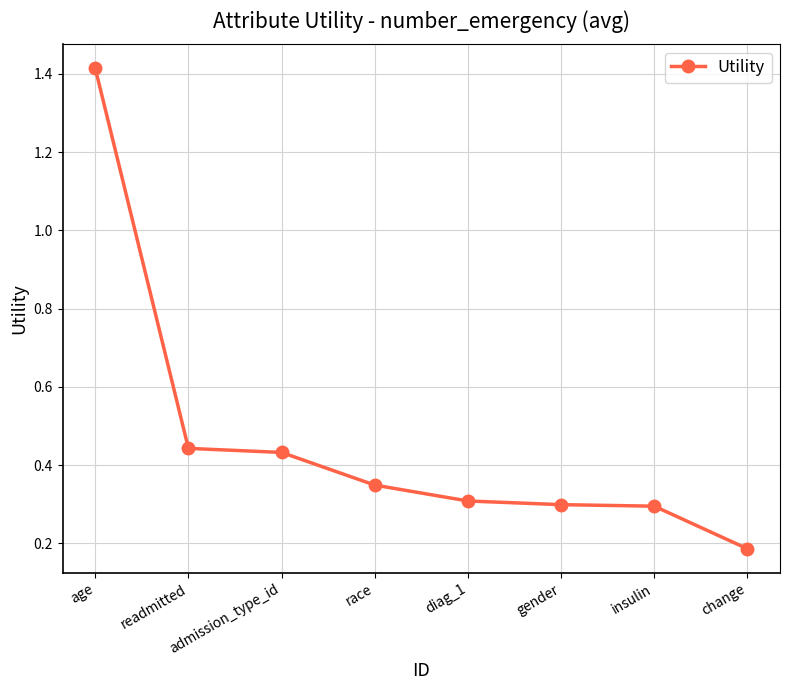

What is the difference between the values at insulin and age?

1.1